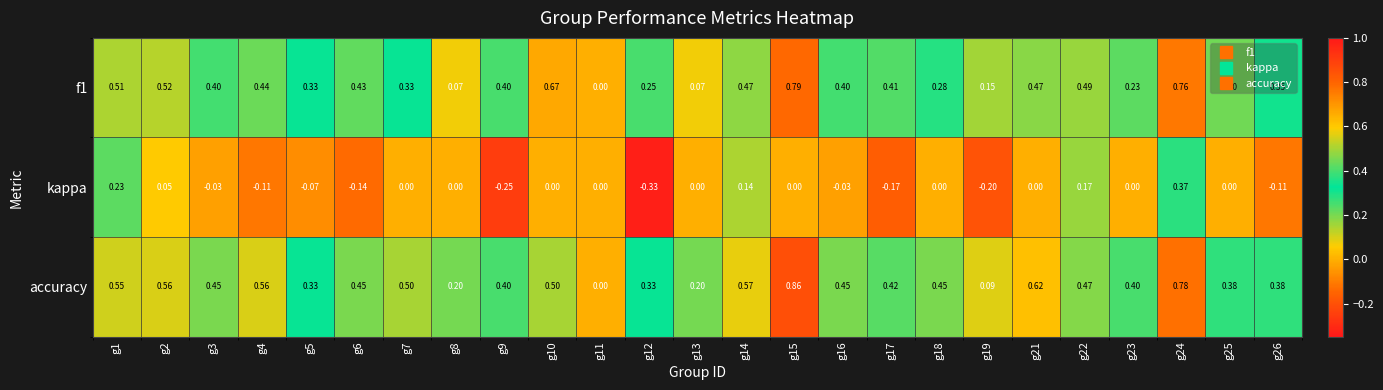

Which series has the largest total across all categories?

accuracy